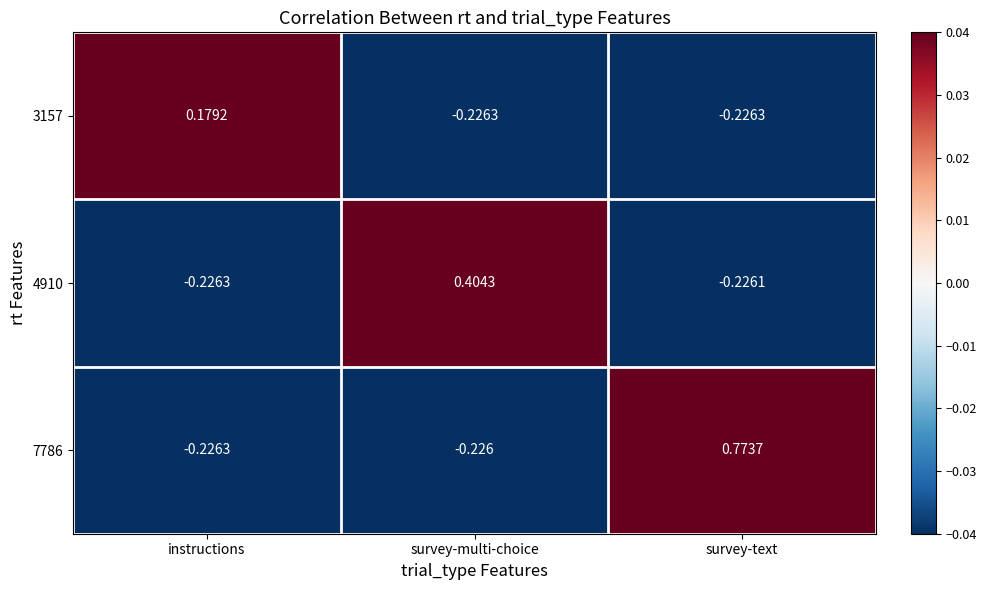

At which label is 7786 closest to 0?

survey-multi-choice